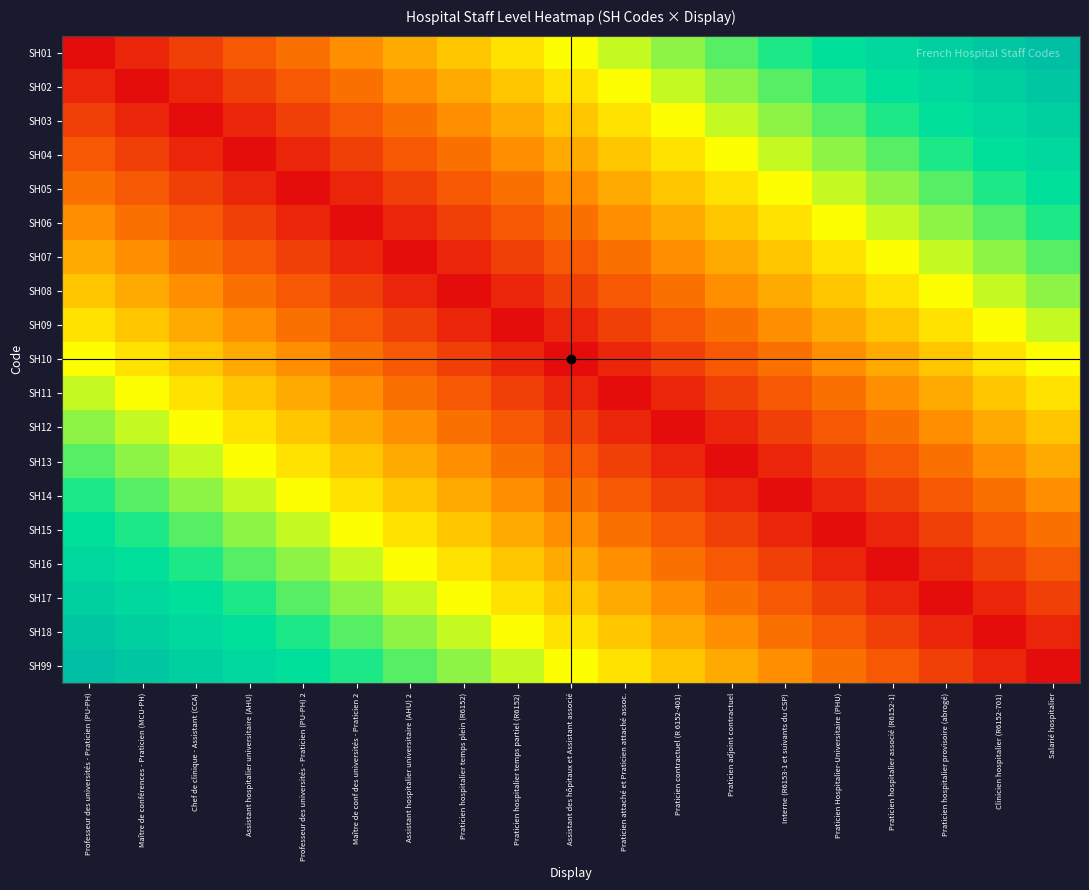

Reading left to right, extract all data points from this chart.

SH01: Professeur des universités - Praticien (PU-PH)=0.0	Maître de conférences - Praticien (MCU-PH)=0.1	Chef de clinique - Assistant (CCA)=0.1	Assistant hospitalier universitaire (AHU)=0.2	Professeur des universités - Praticien (PU-PH) 2=0.2	Maître de conf des universités - Praticien 2=0.3	Assistant hospitalier universitaire (AHU) 2=0.3	Praticien hospitalier temps plein (R6152)=0.4	Praticien hospitalier temps partiel (R6152)=0.4	Assistant des hôpitaux et Assistant associé=0.5	Praticien attaché et Praticien attaché assoc.=0.5	Praticien contractuel (R 6152-401)=0.6	Praticien adjoint contractuel=0.6	Interne (R6153-1 et suivants du CSP)=0.7	Praticien Hospitalier-Universitaire (PHU)=0.7	Praticien hospitalier associé (R6152-1)=0.8	Praticien hospitalier provisoire (abrogé)=0.8	Clinicien hospitalier (R6152-701)=0.9	Salarié hospitalier=0.9
SH02: Professeur des universités - Praticien (PU-PH)=0.1	Maître de conférences - Praticien (MCU-PH)=0.0	Chef de clinique - Assistant (CCA)=0.1	Assistant hospitalier universitaire (AHU)=0.1	Professeur des universités - Praticien (PU-PH) 2=0.2	Maître de conf des universités - Praticien 2=0.2	Assistant hospitalier universitaire (AHU) 2=0.3	Praticien hospitalier temps plein (R6152)=0.3	Praticien hospitalier temps partiel (R6152)=0.4	Assistant des hôpitaux et Assistant associé=0.4	Praticien attaché et Praticien attaché assoc.=0.5	Praticien contractuel (R 6152-401)=0.5	Praticien adjoint contractuel=0.6	Interne (R6153-1 et suivants du CSP)=0.6	Praticien Hospitalier-Universitaire (PHU)=0.7	Praticien hospitalier associé (R6152-1)=0.7	Praticien hospitalier provisoire (abrogé)=0.8	Clinicien hospitalier (R6152-701)=0.8	Salarié hospitalier=0.9
SH03: Professeur des universités - Praticien (PU-PH)=0.1	Maître de conférences - Praticien (MCU-PH)=0.1	Chef de clinique - Assistant (CCA)=0.0	Assistant hospitalier universitaire (AHU)=0.1	Professeur des universités - Praticien (PU-PH) 2=0.1	Maître de conf des universités - Praticien 2=0.2	Assistant hospitalier universitaire (AHU) 2=0.2	Praticien hospitalier temps plein (R6152)=0.3	Praticien hospitalier temps partiel (R6152)=0.3	Assistant des hôpitaux et Assistant associé=0.4	Praticien attaché et Praticien attaché assoc.=0.4	Praticien contractuel (R 6152-401)=0.5	Praticien adjoint contractuel=0.5	Interne (R6153-1 et suivants du CSP)=0.6	Praticien Hospitalier-Universitaire (PHU)=0.6	Praticien hospitalier associé (R6152-1)=0.7	Praticien hospitalier provisoire (abrogé)=0.7	Clinicien hospitalier (R6152-701)=0.8	Salarié hospitalier=0.8
SH04: Professeur des universités - Praticien (PU-PH)=0.2	Maître de conférences - Praticien (MCU-PH)=0.1	Chef de clinique - Assistant (CCA)=0.1	Assistant hospitalier universitaire (AHU)=0.0	Professeur des universités - Praticien (PU-PH) 2=0.1	Maître de conf des universités - Praticien 2=0.1	Assistant hospitalier universitaire (AHU) 2=0.2	Praticien hospitalier temps plein (R6152)=0.2	Praticien hospitalier temps partiel (R6152)=0.3	Assistant des hôpitaux et Assistant associé=0.3	Praticien attaché et Praticien attaché assoc.=0.4	Praticien contractuel (R 6152-401)=0.4	Praticien adjoint contractuel=0.5	Interne (R6153-1 et suivants du CSP)=0.5	Praticien Hospitalier-Universitaire (PHU)=0.6	Praticien hospitalier associé (R6152-1)=0.6	Praticien hospitalier provisoire (abrogé)=0.7	Clinicien hospitalier (R6152-701)=0.7	Salarié hospitalier=0.8
SH05: Professeur des universités - Praticien (PU-PH)=0.2	Maître de conférences - Praticien (MCU-PH)=0.2	Chef de clinique - Assistant (CCA)=0.1	Assistant hospitalier universitaire (AHU)=0.1	Professeur des universités - Praticien (PU-PH) 2=0.0	Maître de conf des universités - Praticien 2=0.1	Assistant hospitalier universitaire (AHU) 2=0.1	Praticien hospitalier temps plein (R6152)=0.2	Praticien hospitalier temps partiel (R6152)=0.2	Assistant des hôpitaux et Assistant associé=0.3	Praticien attaché et Praticien attaché assoc.=0.3	Praticien contractuel (R 6152-401)=0.4	Praticien adjoint contractuel=0.4	Interne (R6153-1 et suivants du CSP)=0.5	Praticien Hospitalier-Universitaire (PHU)=0.5	Praticien hospitalier associé (R6152-1)=0.6	Praticien hospitalier provisoire (abrogé)=0.6	Clinicien hospitalier (R6152-701)=0.7	Salarié hospitalier=0.7
SH06: Professeur des universités - Praticien (PU-PH)=0.3	Maître de conférences - Praticien (MCU-PH)=0.2	Chef de clinique - Assistant (CCA)=0.2	Assistant hospitalier universitaire (AHU)=0.1	Professeur des universités - Praticien (PU-PH) 2=0.1	Maître de conf des universités - Praticien 2=0.0	Assistant hospitalier universitaire (AHU) 2=0.1	Praticien hospitalier temps plein (R6152)=0.1	Praticien hospitalier temps partiel (R6152)=0.2	Assistant des hôpitaux et Assistant associé=0.2	Praticien attaché et Praticien attaché assoc.=0.3	Praticien contractuel (R 6152-401)=0.3	Praticien adjoint contractuel=0.4	Interne (R6153-1 et suivants du CSP)=0.4	Praticien Hospitalier-Universitaire (PHU)=0.5	Praticien hospitalier associé (R6152-1)=0.5	Praticien hospitalier provisoire (abrogé)=0.6	Clinicien hospitalier (R6152-701)=0.6	Salarié hospitalier=0.7
SH07: Professeur des universités - Praticien (PU-PH)=0.3	Maître de conférences - Praticien (MCU-PH)=0.3	Chef de clinique - Assistant (CCA)=0.2	Assistant hospitalier universitaire (AHU)=0.2	Professeur des universités - Praticien (PU-PH) 2=0.1	Maître de conf des universités - Praticien 2=0.1	Assistant hospitalier universitaire (AHU) 2=0.0	Praticien hospitalier temps plein (R6152)=0.1	Praticien hospitalier temps partiel (R6152)=0.1	Assistant des hôpitaux et Assistant associé=0.2	Praticien attaché et Praticien attaché assoc.=0.2	Praticien contractuel (R 6152-401)=0.3	Praticien adjoint contractuel=0.3	Interne (R6153-1 et suivants du CSP)=0.4	Praticien Hospitalier-Universitaire (PHU)=0.4	Praticien hospitalier associé (R6152-1)=0.5	Praticien hospitalier provisoire (abrogé)=0.5	Clinicien hospitalier (R6152-701)=0.6	Salarié hospitalier=0.6
SH08: Professeur des universités - Praticien (PU-PH)=0.4	Maître de conférences - Praticien (MCU-PH)=0.3	Chef de clinique - Assistant (CCA)=0.3	Assistant hospitalier universitaire (AHU)=0.2	Professeur des universités - Praticien (PU-PH) 2=0.2	Maître de conf des universités - Praticien 2=0.1	Assistant hospitalier universitaire (AHU) 2=0.1	Praticien hospitalier temps plein (R6152)=0.0	Praticien hospitalier temps partiel (R6152)=0.1	Assistant des hôpitaux et Assistant associé=0.1	Praticien attaché et Praticien attaché assoc.=0.2	Praticien contractuel (R 6152-401)=0.2	Praticien adjoint contractuel=0.3	Interne (R6153-1 et suivants du CSP)=0.3	Praticien Hospitalier-Universitaire (PHU)=0.4	Praticien hospitalier associé (R6152-1)=0.4	Praticien hospitalier provisoire (abrogé)=0.5	Clinicien hospitalier (R6152-701)=0.5	Salarié hospitalier=0.6
SH09: Professeur des universités - Praticien (PU-PH)=0.4	Maître de conférences - Praticien (MCU-PH)=0.4	Chef de clinique - Assistant (CCA)=0.3	Assistant hospitalier universitaire (AHU)=0.3	Professeur des universités - Praticien (PU-PH) 2=0.2	Maître de conf des universités - Praticien 2=0.2	Assistant hospitalier universitaire (AHU) 2=0.1	Praticien hospitalier temps plein (R6152)=0.1	Praticien hospitalier temps partiel (R6152)=0.0	Assistant des hôpitaux et Assistant associé=0.1	Praticien attaché et Praticien attaché assoc.=0.1	Praticien contractuel (R 6152-401)=0.2	Praticien adjoint contractuel=0.2	Interne (R6153-1 et suivants du CSP)=0.3	Praticien Hospitalier-Universitaire (PHU)=0.3	Praticien hospitalier associé (R6152-1)=0.4	Praticien hospitalier provisoire (abrogé)=0.4	Clinicien hospitalier (R6152-701)=0.5	Salarié hospitalier=0.5
SH10: Professeur des universités - Praticien (PU-PH)=0.5	Maître de conférences - Praticien (MCU-PH)=0.4	Chef de clinique - Assistant (CCA)=0.4	Assistant hospitalier universitaire (AHU)=0.3	Professeur des universités - Praticien (PU-PH) 2=0.3	Maître de conf des universités - Praticien 2=0.2	Assistant hospitalier universitaire (AHU) 2=0.2	Praticien hospitalier temps plein (R6152)=0.1	Praticien hospitalier temps partiel (R6152)=0.1	Assistant des hôpitaux et Assistant associé=0.0	Praticien attaché et Praticien attaché assoc.=0.1	Praticien contractuel (R 6152-401)=0.1	Praticien adjoint contractuel=0.2	Interne (R6153-1 et suivants du CSP)=0.2	Praticien Hospitalier-Universitaire (PHU)=0.3	Praticien hospitalier associé (R6152-1)=0.3	Praticien hospitalier provisoire (abrogé)=0.4	Clinicien hospitalier (R6152-701)=0.4	Salarié hospitalier=0.5
SH11: Professeur des universités - Praticien (PU-PH)=0.5	Maître de conférences - Praticien (MCU-PH)=0.5	Chef de clinique - Assistant (CCA)=0.4	Assistant hospitalier universitaire (AHU)=0.4	Professeur des universités - Praticien (PU-PH) 2=0.3	Maître de conf des universités - Praticien 2=0.3	Assistant hospitalier universitaire (AHU) 2=0.2	Praticien hospitalier temps plein (R6152)=0.2	Praticien hospitalier temps partiel (R6152)=0.1	Assistant des hôpitaux et Assistant associé=0.1	Praticien attaché et Praticien attaché assoc.=0.0	Praticien contractuel (R 6152-401)=0.1	Praticien adjoint contractuel=0.1	Interne (R6153-1 et suivants du CSP)=0.2	Praticien Hospitalier-Universitaire (PHU)=0.2	Praticien hospitalier associé (R6152-1)=0.3	Praticien hospitalier provisoire (abrogé)=0.3	Clinicien hospitalier (R6152-701)=0.4	Salarié hospitalier=0.4
SH12: Professeur des universités - Praticien (PU-PH)=0.6	Maître de conférences - Praticien (MCU-PH)=0.5	Chef de clinique - Assistant (CCA)=0.5	Assistant hospitalier universitaire (AHU)=0.4	Professeur des universités - Praticien (PU-PH) 2=0.4	Maître de conf des universités - Praticien 2=0.3	Assistant hospitalier universitaire (AHU) 2=0.3	Praticien hospitalier temps plein (R6152)=0.2	Praticien hospitalier temps partiel (R6152)=0.2	Assistant des hôpitaux et Assistant associé=0.1	Praticien attaché et Praticien attaché assoc.=0.1	Praticien contractuel (R 6152-401)=0.0	Praticien adjoint contractuel=0.1	Interne (R6153-1 et suivants du CSP)=0.1	Praticien Hospitalier-Universitaire (PHU)=0.2	Praticien hospitalier associé (R6152-1)=0.2	Praticien hospitalier provisoire (abrogé)=0.3	Clinicien hospitalier (R6152-701)=0.3	Salarié hospitalier=0.4
SH13: Professeur des universités - Praticien (PU-PH)=0.6	Maître de conférences - Praticien (MCU-PH)=0.6	Chef de clinique - Assistant (CCA)=0.5	Assistant hospitalier universitaire (AHU)=0.5	Professeur des universités - Praticien (PU-PH) 2=0.4	Maître de conf des universités - Praticien 2=0.4	Assistant hospitalier universitaire (AHU) 2=0.3	Praticien hospitalier temps plein (R6152)=0.3	Praticien hospitalier temps partiel (R6152)=0.2	Assistant des hôpitaux et Assistant associé=0.2	Praticien attaché et Praticien attaché assoc.=0.1	Praticien contractuel (R 6152-401)=0.1	Praticien adjoint contractuel=0.0	Interne (R6153-1 et suivants du CSP)=0.1	Praticien Hospitalier-Universitaire (PHU)=0.1	Praticien hospitalier associé (R6152-1)=0.2	Praticien hospitalier provisoire (abrogé)=0.2	Clinicien hospitalier (R6152-701)=0.3	Salarié hospitalier=0.3
SH14: Professeur des universités - Praticien (PU-PH)=0.7	Maître de conférences - Praticien (MCU-PH)=0.6	Chef de clinique - Assistant (CCA)=0.6	Assistant hospitalier universitaire (AHU)=0.5	Professeur des universités - Praticien (PU-PH) 2=0.5	Maître de conf des universités - Praticien 2=0.4	Assistant hospitalier universitaire (AHU) 2=0.4	Praticien hospitalier temps plein (R6152)=0.3	Praticien hospitalier temps partiel (R6152)=0.3	Assistant des hôpitaux et Assistant associé=0.2	Praticien attaché et Praticien attaché assoc.=0.2	Praticien contractuel (R 6152-401)=0.1	Praticien adjoint contractuel=0.1	Interne (R6153-1 et suivants du CSP)=0.0	Praticien Hospitalier-Universitaire (PHU)=0.1	Praticien hospitalier associé (R6152-1)=0.1	Praticien hospitalier provisoire (abrogé)=0.2	Clinicien hospitalier (R6152-701)=0.2	Salarié hospitalier=0.3
SH15: Professeur des universités - Praticien (PU-PH)=0.7	Maître de conférences - Praticien (MCU-PH)=0.7	Chef de clinique - Assistant (CCA)=0.6	Assistant hospitalier universitaire (AHU)=0.6	Professeur des universités - Praticien (PU-PH) 2=0.5	Maître de conf des universités - Praticien 2=0.5	Assistant hospitalier universitaire (AHU) 2=0.4	Praticien hospitalier temps plein (R6152)=0.4	Praticien hospitalier temps partiel (R6152)=0.3	Assistant des hôpitaux et Assistant associé=0.3	Praticien attaché et Praticien attaché assoc.=0.2	Praticien contractuel (R 6152-401)=0.2	Praticien adjoint contractuel=0.1	Interne (R6153-1 et suivants du CSP)=0.1	Praticien Hospitalier-Universitaire (PHU)=0.0	Praticien hospitalier associé (R6152-1)=0.1	Praticien hospitalier provisoire (abrogé)=0.1	Clinicien hospitalier (R6152-701)=0.2	Salarié hospitalier=0.2
SH16: Professeur des universités - Praticien (PU-PH)=0.8	Maître de conférences - Praticien (MCU-PH)=0.7	Chef de clinique - Assistant (CCA)=0.7	Assistant hospitalier universitaire (AHU)=0.6	Professeur des universités - Praticien (PU-PH) 2=0.6	Maître de conf des universités - Praticien 2=0.5	Assistant hospitalier universitaire (AHU) 2=0.5	Praticien hospitalier temps plein (R6152)=0.4	Praticien hospitalier temps partiel (R6152)=0.4	Assistant des hôpitaux et Assistant associé=0.3	Praticien attaché et Praticien attaché assoc.=0.3	Praticien contractuel (R 6152-401)=0.2	Praticien adjoint contractuel=0.2	Interne (R6153-1 et suivants du CSP)=0.1	Praticien Hospitalier-Universitaire (PHU)=0.1	Praticien hospitalier associé (R6152-1)=0.0	Praticien hospitalier provisoire (abrogé)=0.1	Clinicien hospitalier (R6152-701)=0.1	Salarié hospitalier=0.2
SH17: Professeur des universités - Praticien (PU-PH)=0.8	Maître de conférences - Praticien (MCU-PH)=0.8	Chef de clinique - Assistant (CCA)=0.7	Assistant hospitalier universitaire (AHU)=0.7	Professeur des universités - Praticien (PU-PH) 2=0.6	Maître de conf des universités - Praticien 2=0.6	Assistant hospitalier universitaire (AHU) 2=0.5	Praticien hospitalier temps plein (R6152)=0.5	Praticien hospitalier temps partiel (R6152)=0.4	Assistant des hôpitaux et Assistant associé=0.4	Praticien attaché et Praticien attaché assoc.=0.3	Praticien contractuel (R 6152-401)=0.3	Praticien adjoint contractuel=0.2	Interne (R6153-1 et suivants du CSP)=0.2	Praticien Hospitalier-Universitaire (PHU)=0.1	Praticien hospitalier associé (R6152-1)=0.1	Praticien hospitalier provisoire (abrogé)=0.0	Clinicien hospitalier (R6152-701)=0.1	Salarié hospitalier=0.1
SH18: Professeur des universités - Praticien (PU-PH)=0.9	Maître de conférences - Praticien (MCU-PH)=0.8	Chef de clinique - Assistant (CCA)=0.8	Assistant hospitalier universitaire (AHU)=0.7	Professeur des universités - Praticien (PU-PH) 2=0.7	Maître de conf des universités - Praticien 2=0.6	Assistant hospitalier universitaire (AHU) 2=0.6	Praticien hospitalier temps plein (R6152)=0.5	Praticien hospitalier temps partiel (R6152)=0.5	Assistant des hôpitaux et Assistant associé=0.4	Praticien attaché et Praticien attaché assoc.=0.4	Praticien contractuel (R 6152-401)=0.3	Praticien adjoint contractuel=0.3	Interne (R6153-1 et suivants du CSP)=0.2	Praticien Hospitalier-Universitaire (PHU)=0.2	Praticien hospitalier associé (R6152-1)=0.1	Praticien hospitalier provisoire (abrogé)=0.1	Clinicien hospitalier (R6152-701)=0.0	Salarié hospitalier=0.1
SH99: Professeur des universités - Praticien (PU-PH)=0.9	Maître de conférences - Praticien (MCU-PH)=0.9	Chef de clinique - Assistant (CCA)=0.8	Assistant hospitalier universitaire (AHU)=0.8	Professeur des universités - Praticien (PU-PH) 2=0.7	Maître de conf des universités - Praticien 2=0.7	Assistant hospitalier universitaire (AHU) 2=0.6	Praticien hospitalier temps plein (R6152)=0.6	Praticien hospitalier temps partiel (R6152)=0.5	Assistant des hôpitaux et Assistant associé=0.5	Praticien attaché et Praticien attaché assoc.=0.4	Praticien contractuel (R 6152-401)=0.4	Praticien adjoint contractuel=0.3	Interne (R6153-1 et suivants du CSP)=0.3	Praticien Hospitalier-Universitaire (PHU)=0.2	Praticien hospitalier associé (R6152-1)=0.2	Praticien hospitalier provisoire (abrogé)=0.1	Clinicien hospitalier (R6152-701)=0.1	Salarié hospitalier=0.0